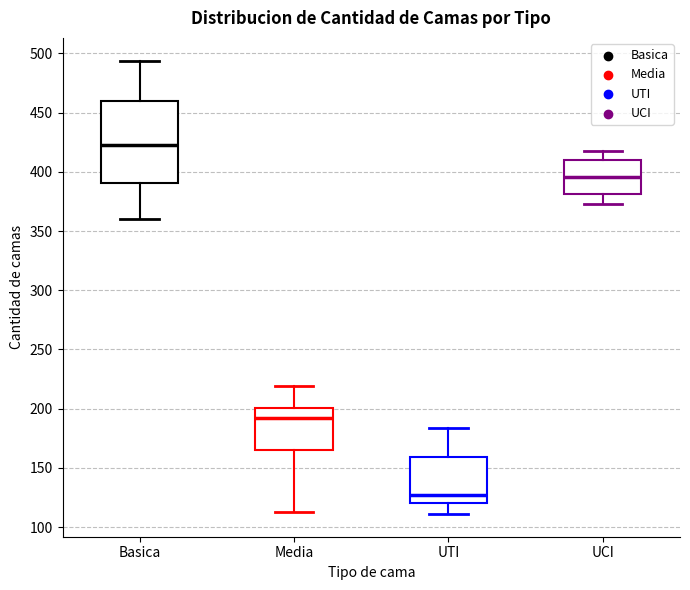

Which box is the tallest, from its lower edge to its upper edge?

Basica